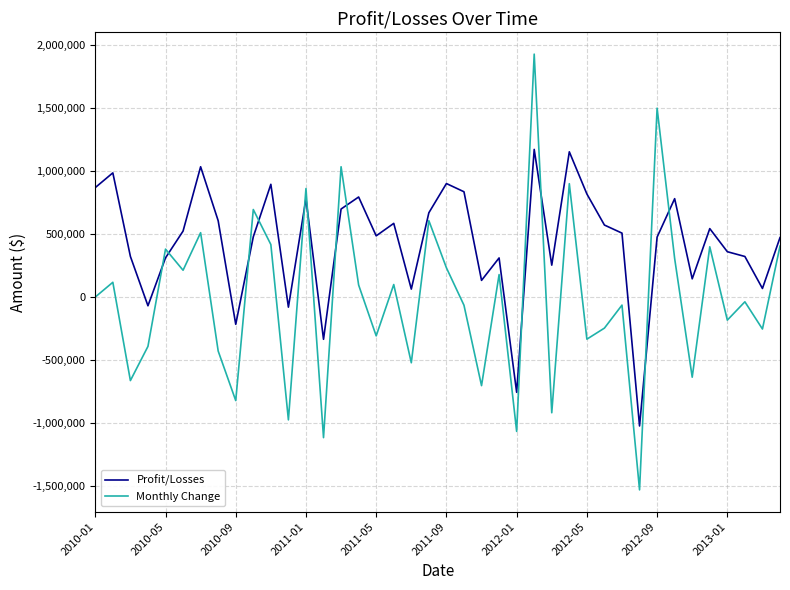

List the series in order of their peak value, lowest first.

Profit/Losses, Monthly Change